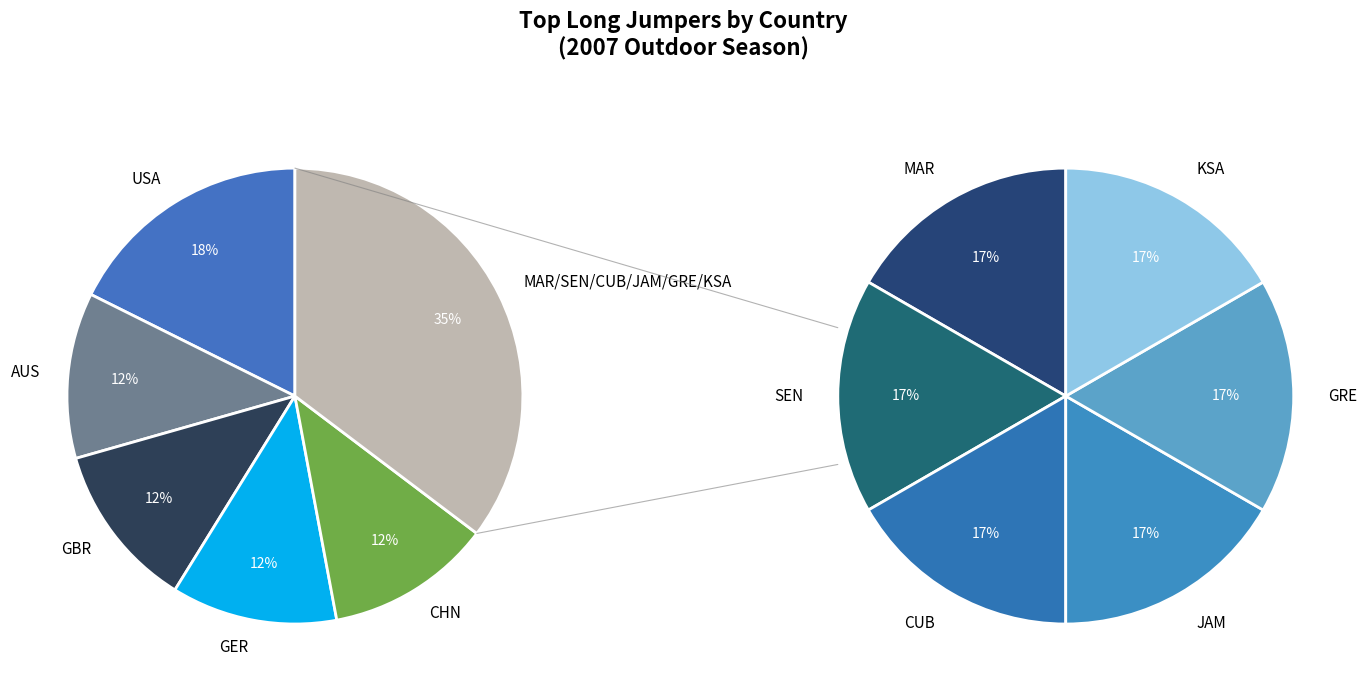

Is there any slice that represents more than half of the pie?

No